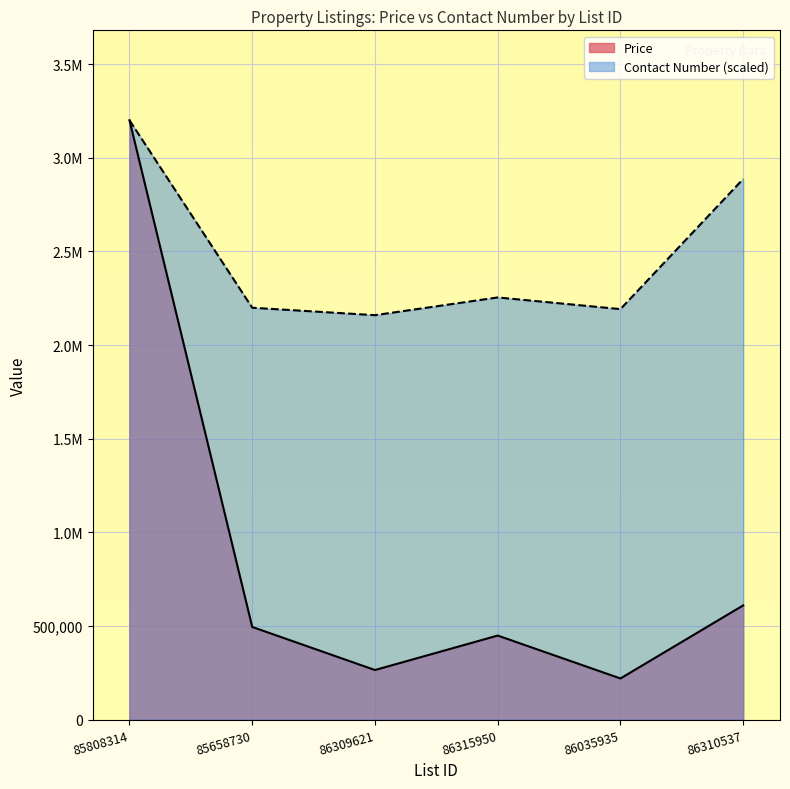

How many data points in Price are less than 495000?

3